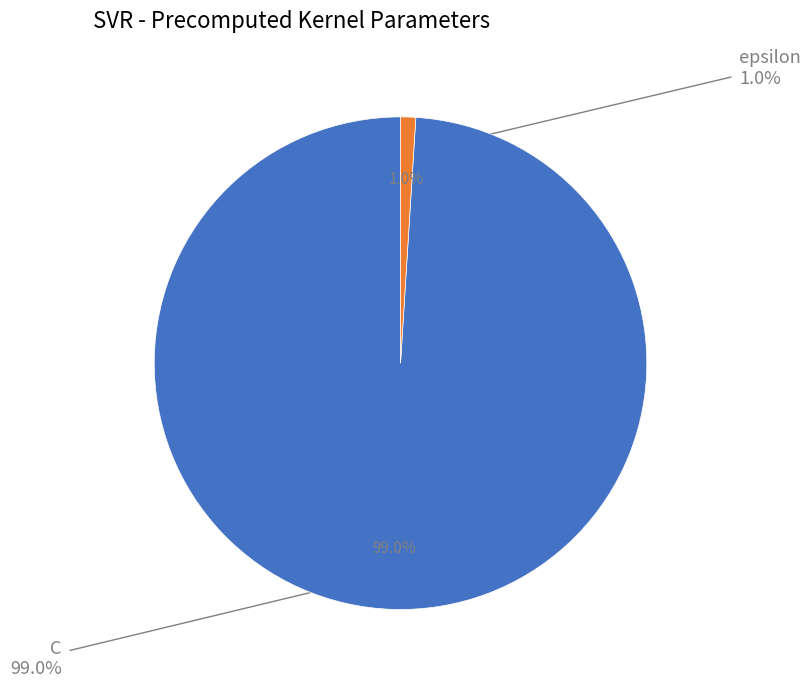

What percentage is the epsilon slice, to the nearest percent?

1%